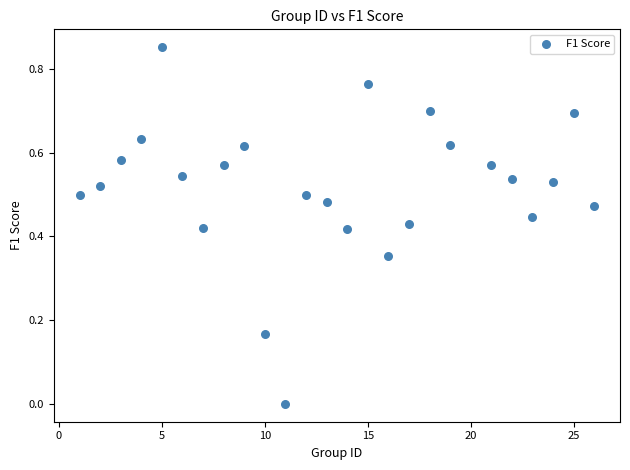

What is the range of X values (max minus min)?

25.0